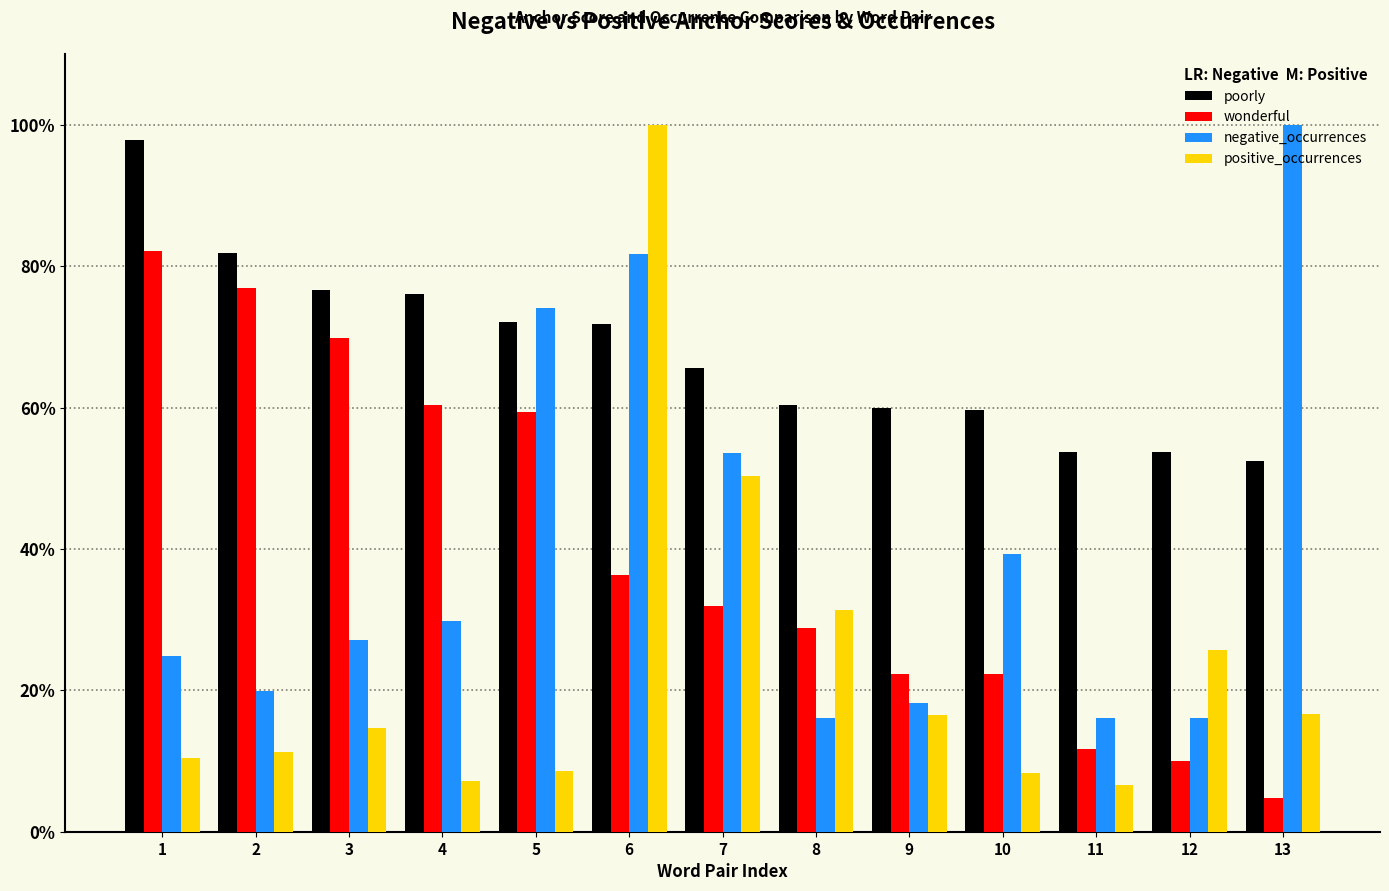

What are all the series names shown in the legend?

poorly, wonderful, negative_occurrences, positive_occurrences